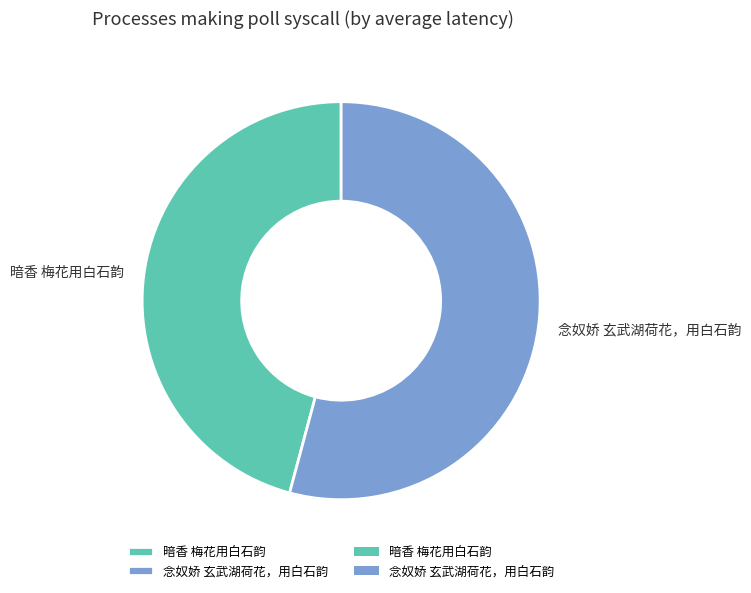

Rank the categories by value from highest to lowest.

念奴娇 玄武湖荷花，用白石韵, 暗香 梅花用白石韵